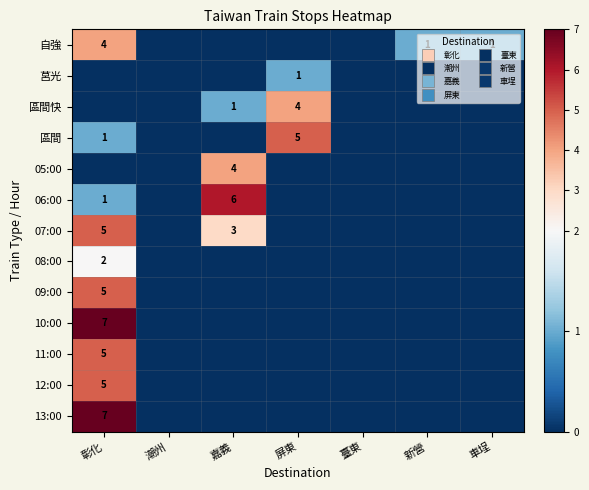

Is it true that 12:00 equals 0 at 屏東?

True